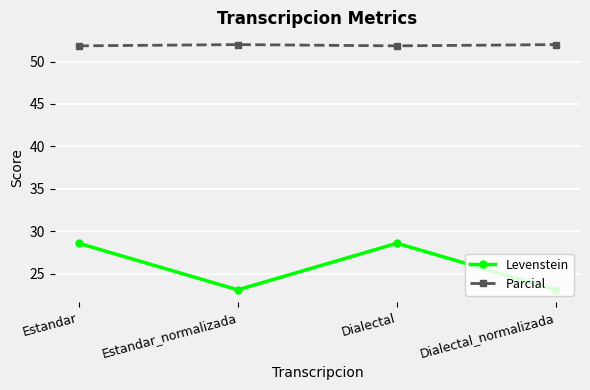

True or false: Parcial and Levenstein cross at least once.

False